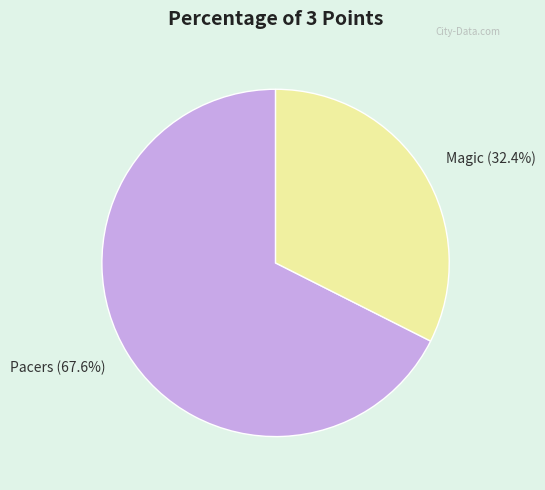

Is there a majority slice in this chart?

Yes